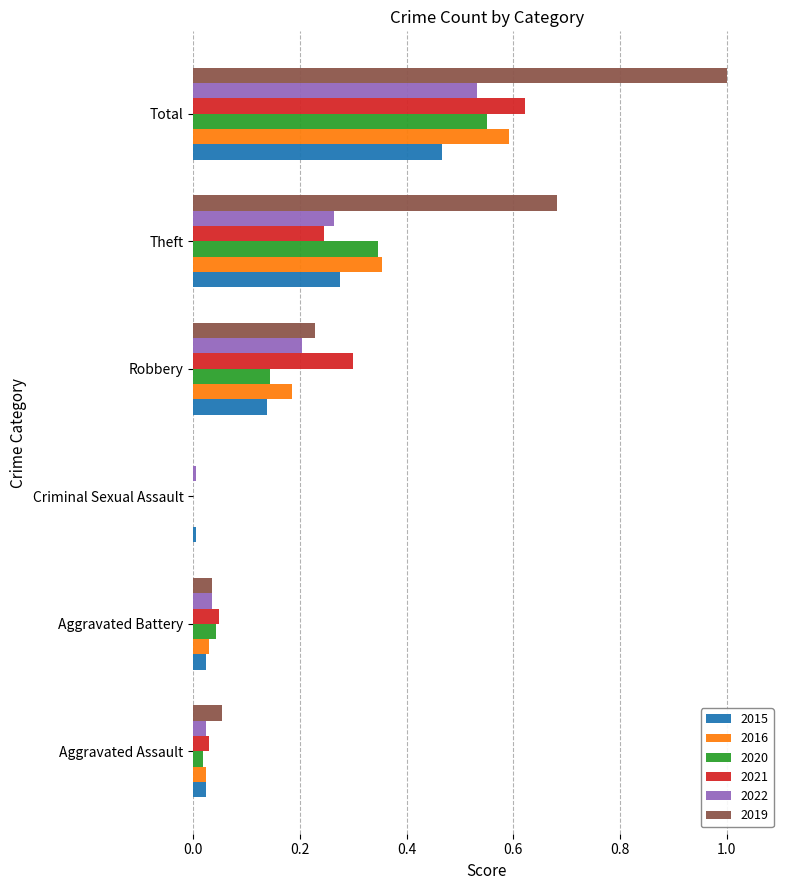

At which label does 2021 reach its peak?

Total